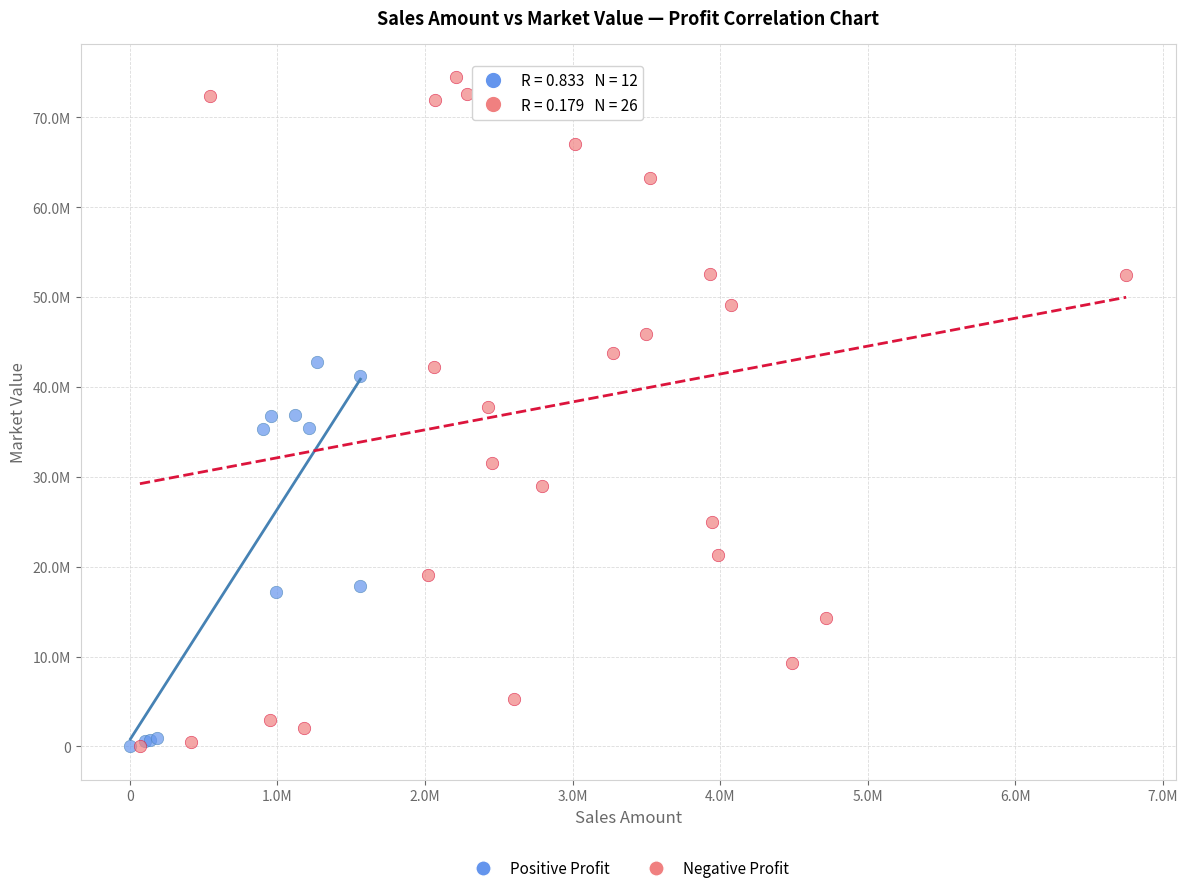

What are all the series names shown in the legend?

Positive Profit, Negative Profit